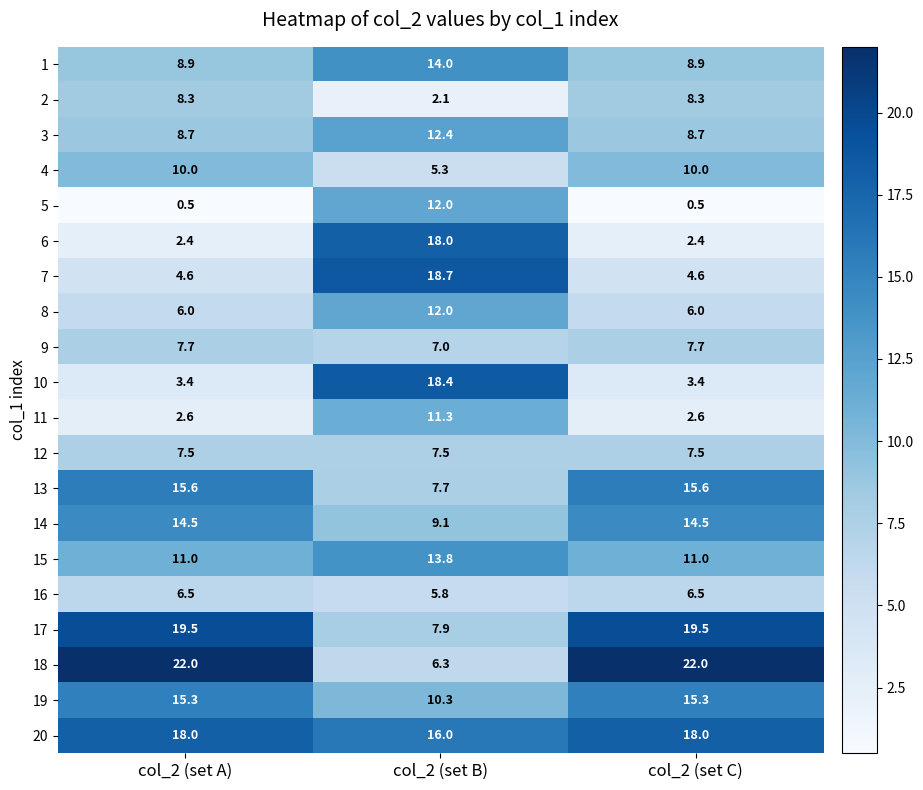

The value of 12 at col_2 (set A) is 7.5. True or false?

True